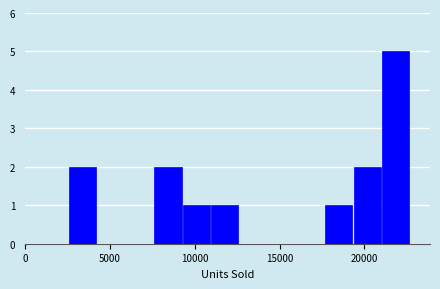

Read against the x-axis, roughly where is the centre of the tallest bar?

22000